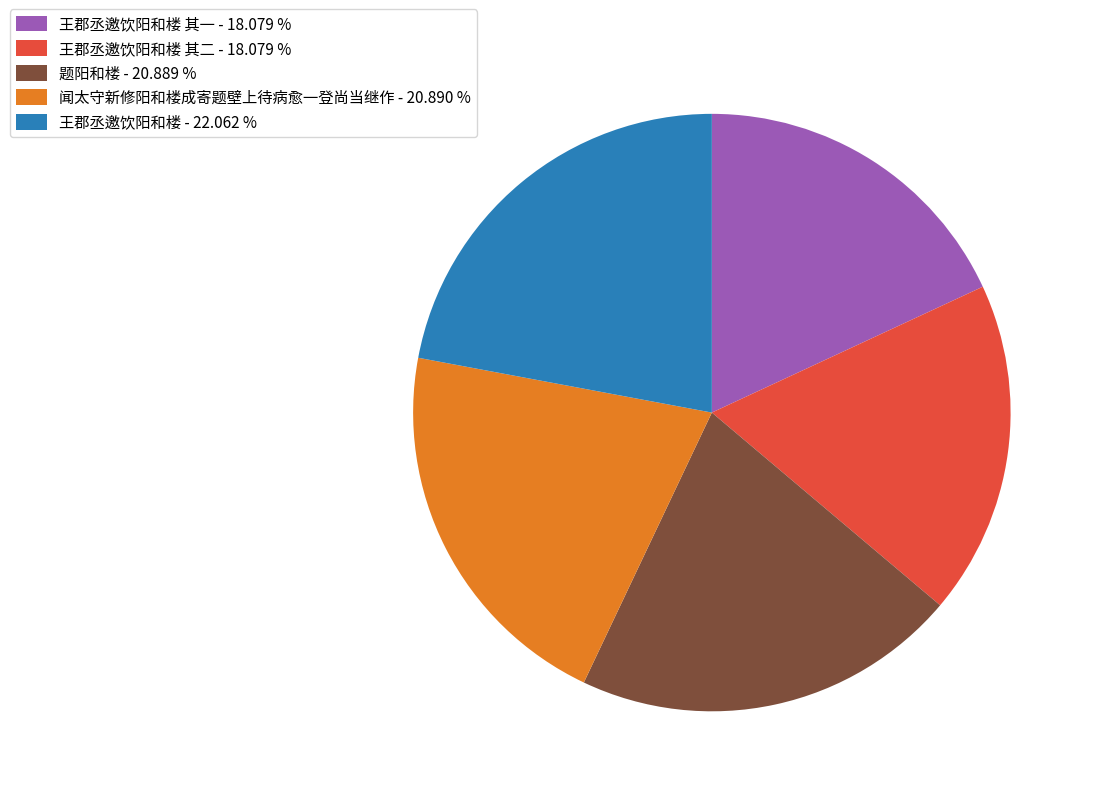

Do 王郡丞邀饮阳和楼 其二 - 18.079 % and 王郡丞邀饮阳和楼 其一 - 18.079 % together represent more than half of the pie?

No